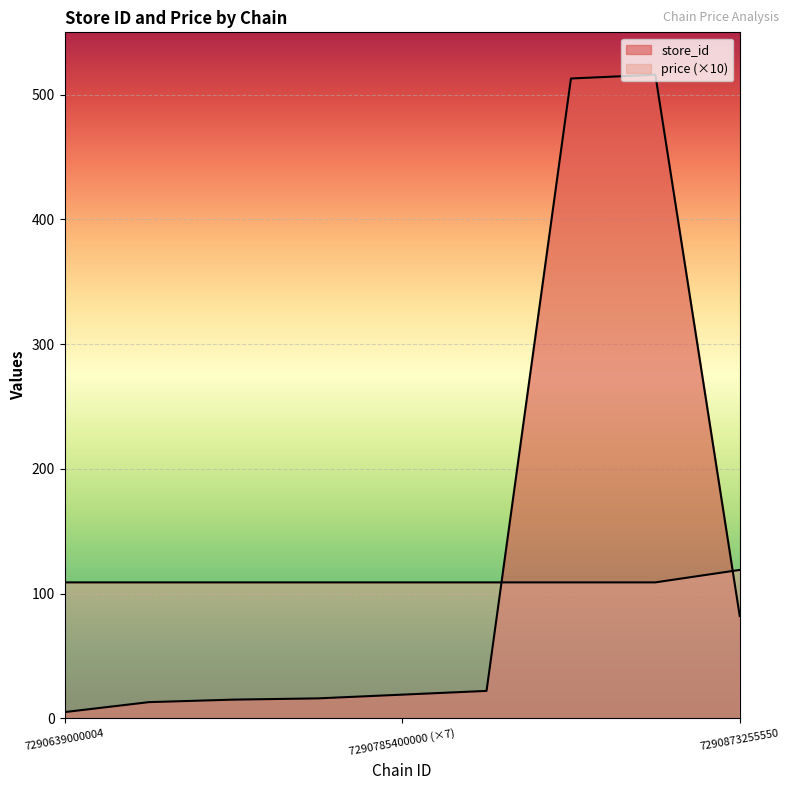

Count the number of data series in this chart.

2